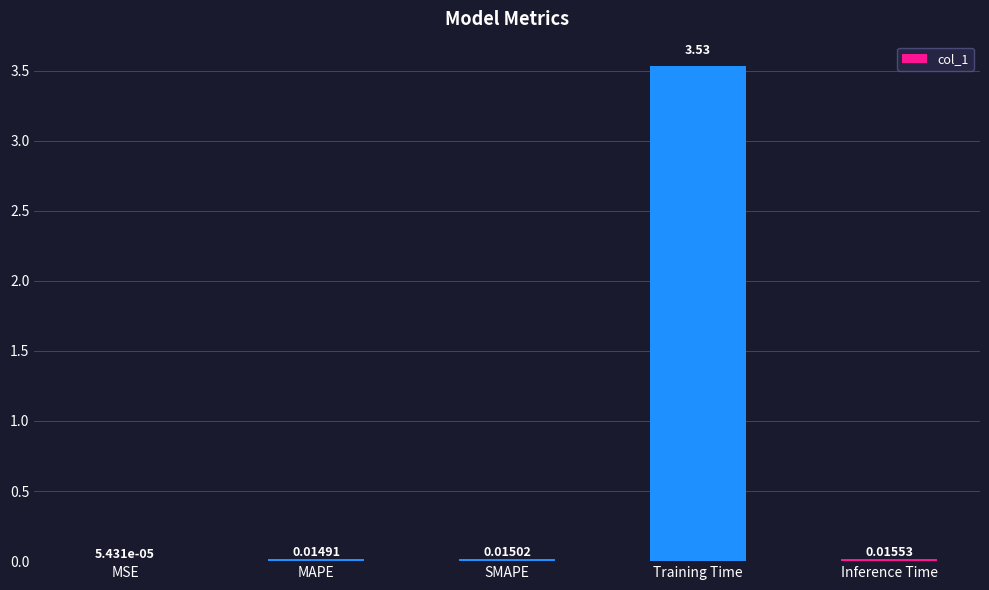

What is the sum of all values?

3.6